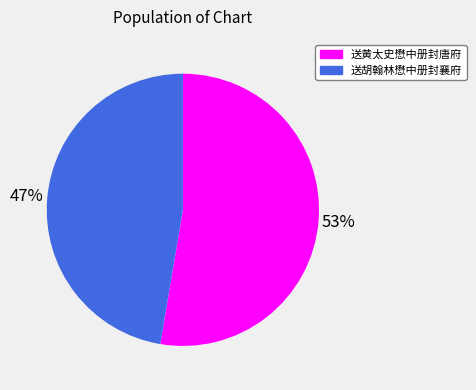

Combined, do 送黄太史懋中册封唐府 and 送胡翰林懋中册封襄府 account for over 50%?

Yes